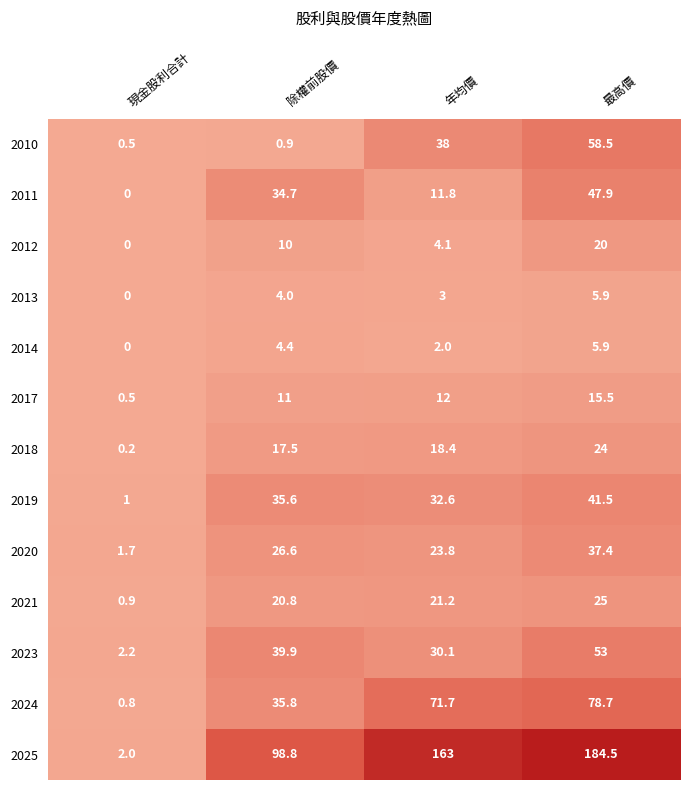

What is the difference between the highest and lowest values at 最高價?

178.6